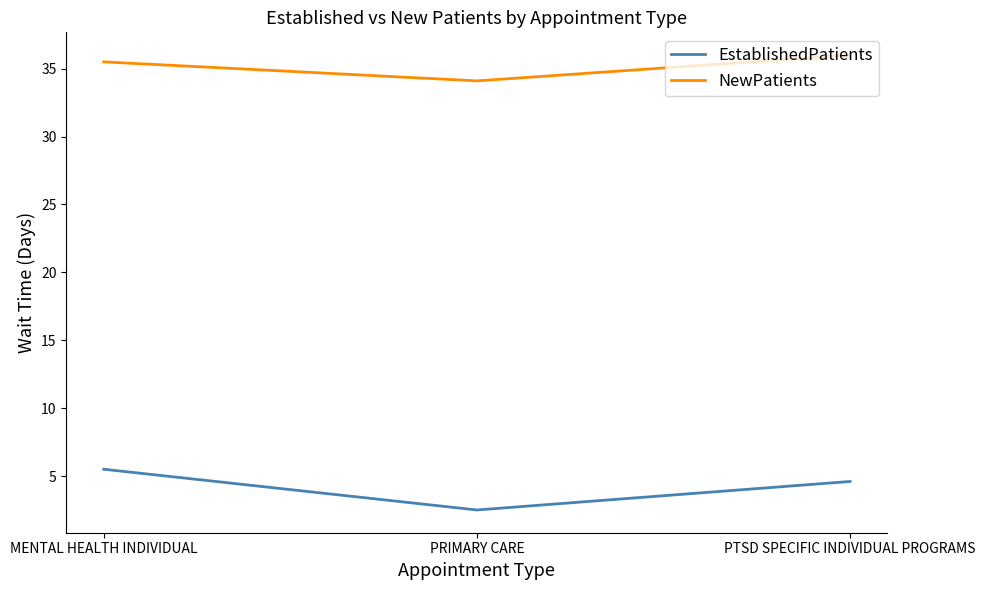

Reading left to right, what are all the values shown in this chart?

EstablishedPatients: 5.5	2.5	4.6
NewPatients: 35.5	34.1	36.0